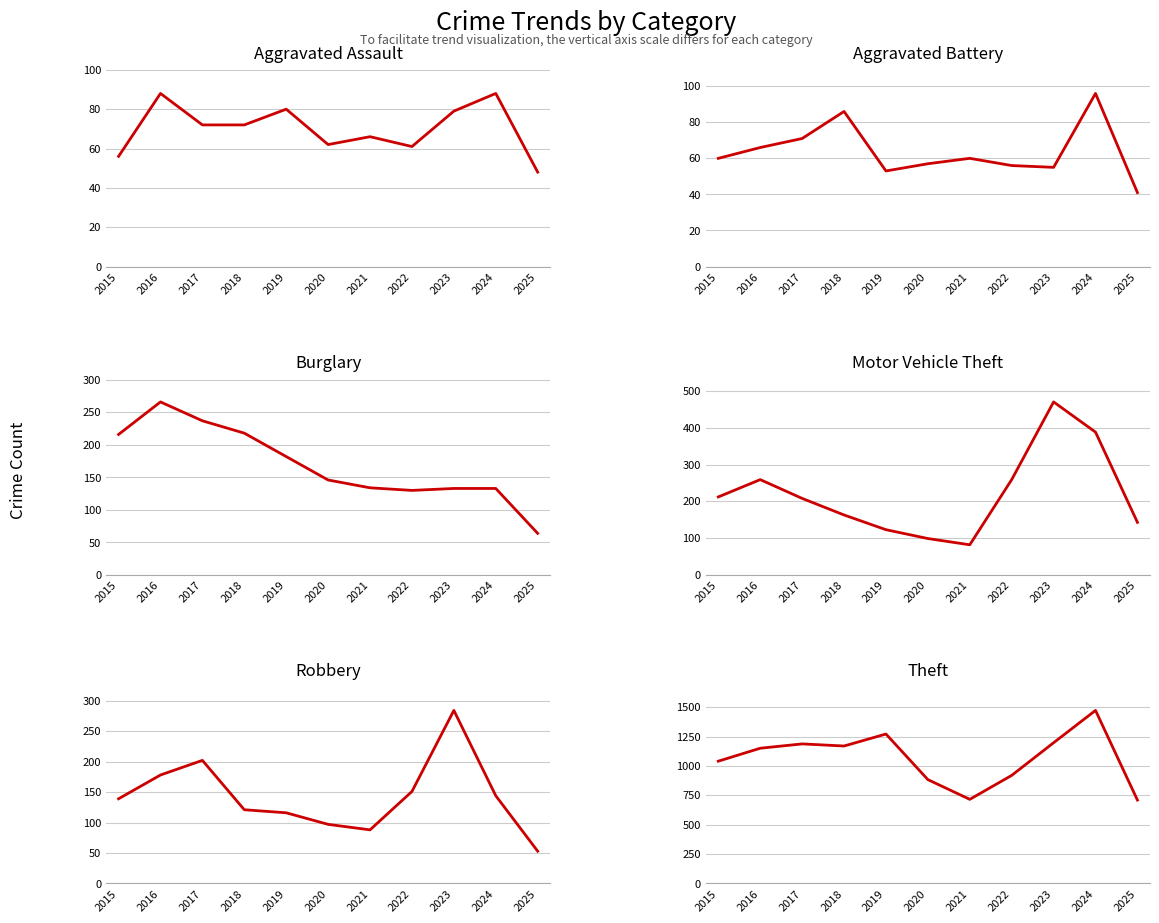

List the series in order of their peak value, highest first.

Theft, Motor Vehicle Theft, Robbery, Burglary, Aggravated Battery, Aggravated Assault